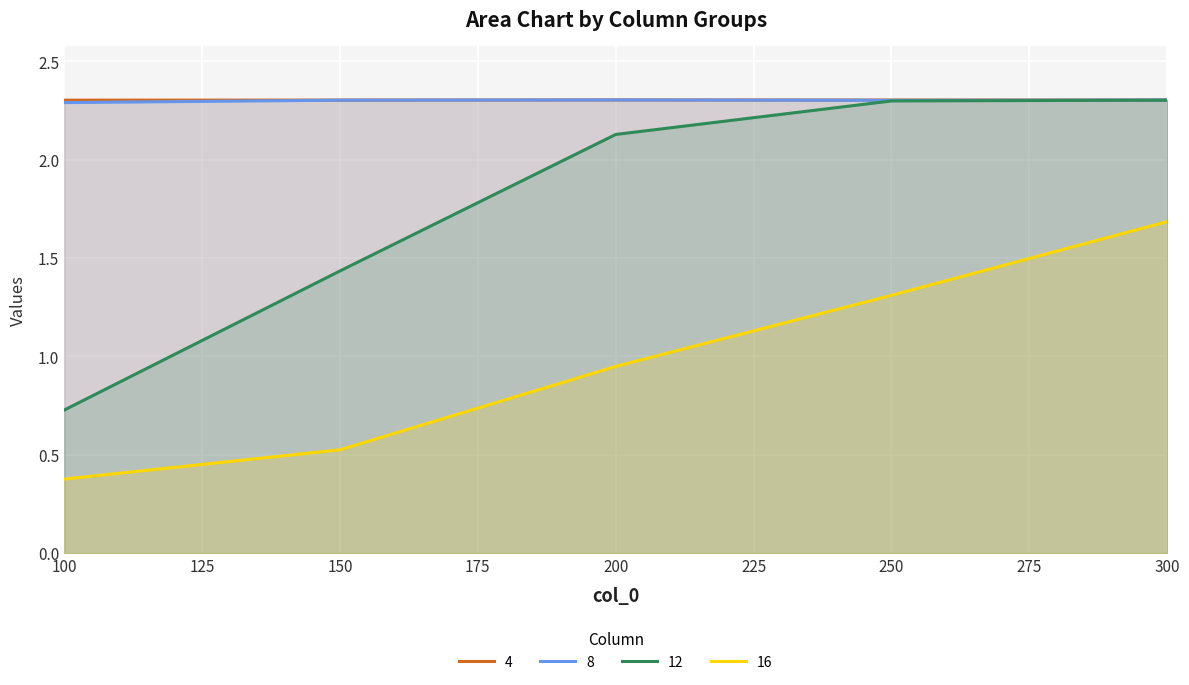

Which series has the largest total across all categories?

4